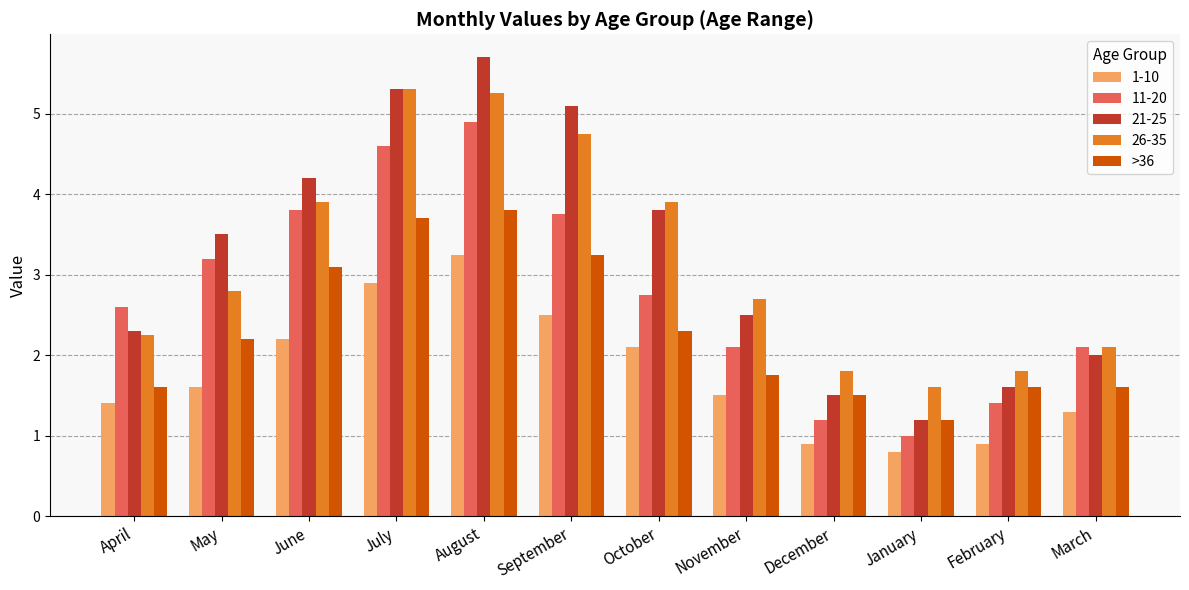

What is the smallest value displayed?

0.8